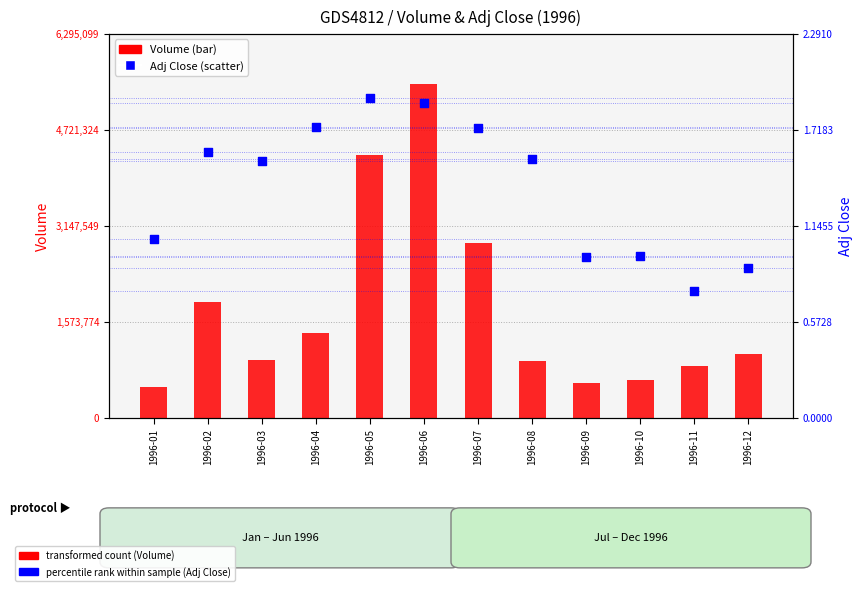

At how many categories does at least one series exceed 5035194?

1